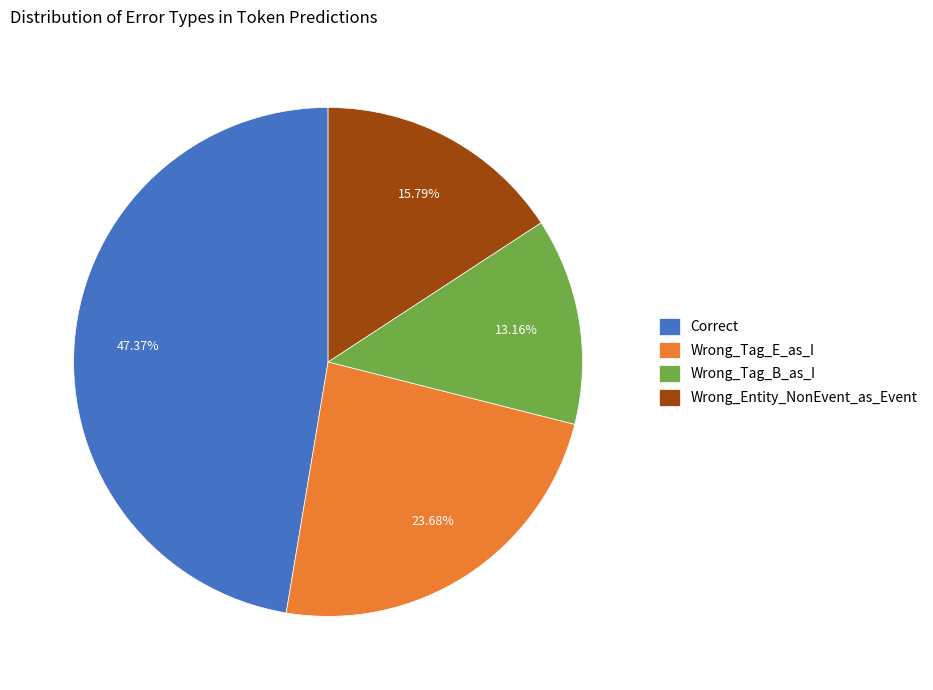

Which slice is the largest?

Correct